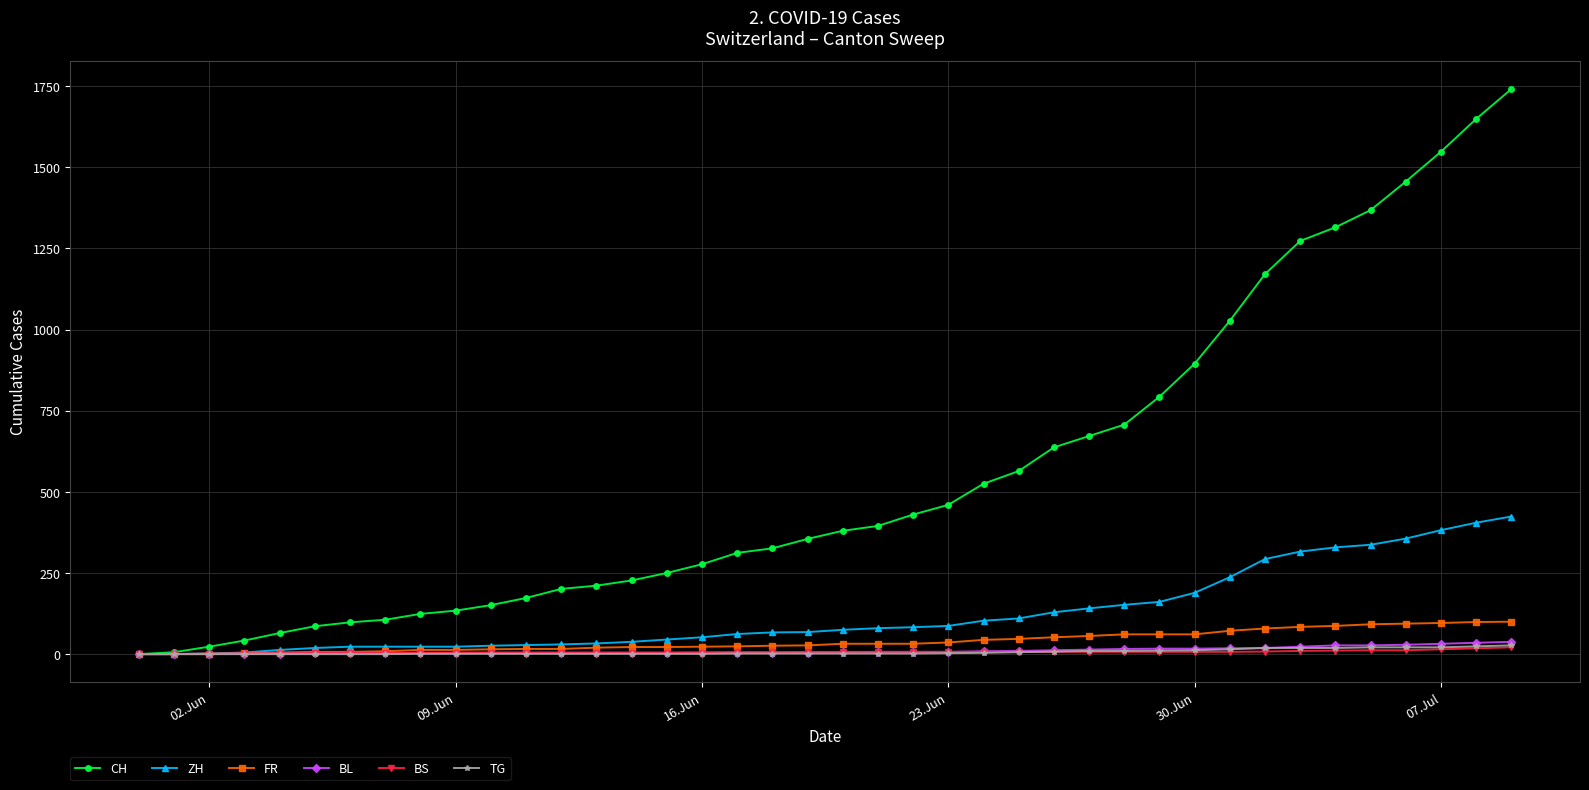

What is the highest value of the FR series?

100